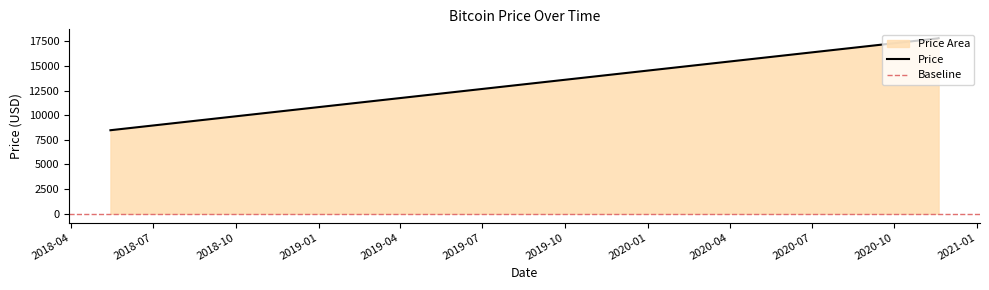

What is the sum of the values at 2018-05-15 and 2020-11-19?

26289.3